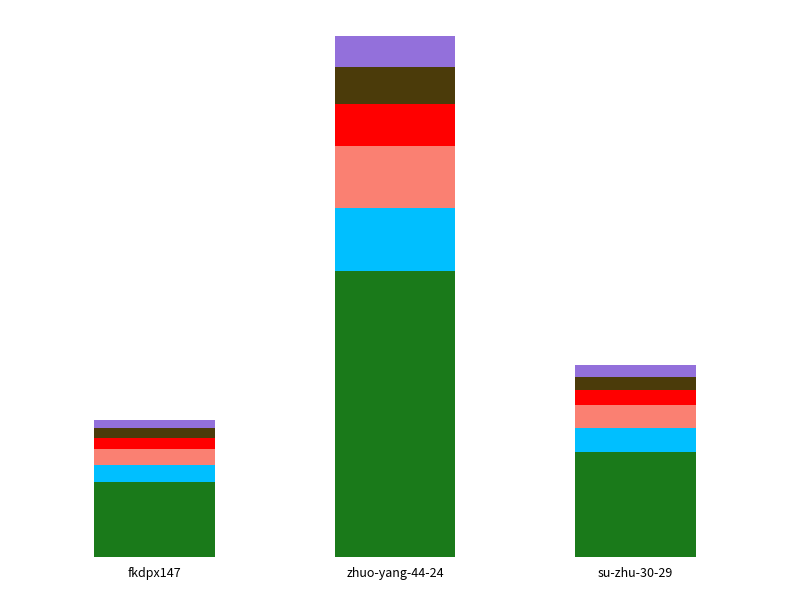

Are the bars grouped side by side (vs. stacked)?

No